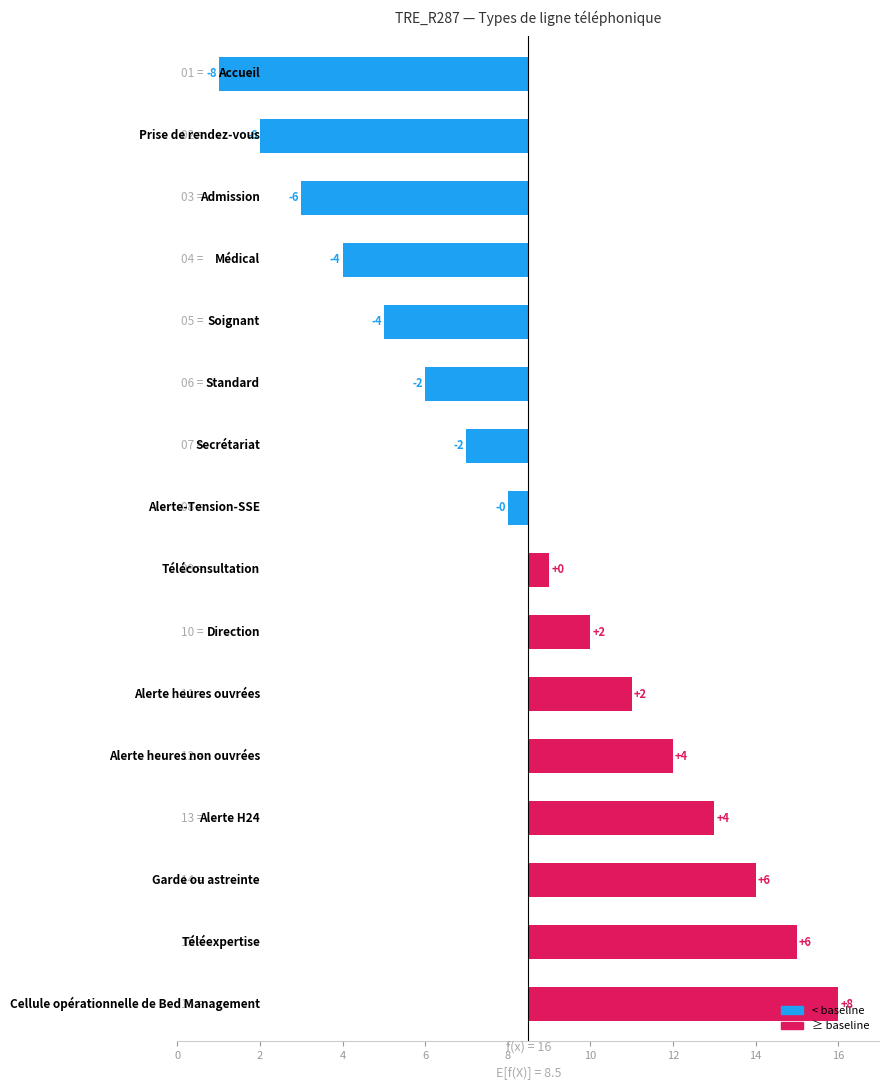

The value at 10 is 3.3. True or false?

False